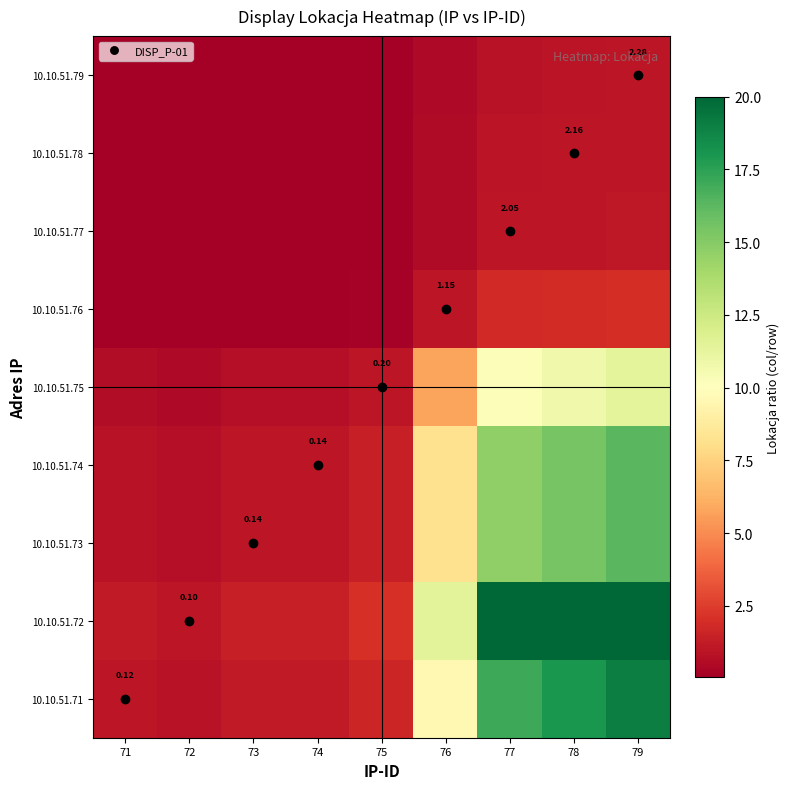

What is the difference between the highest and lowest values at 72?

1.0